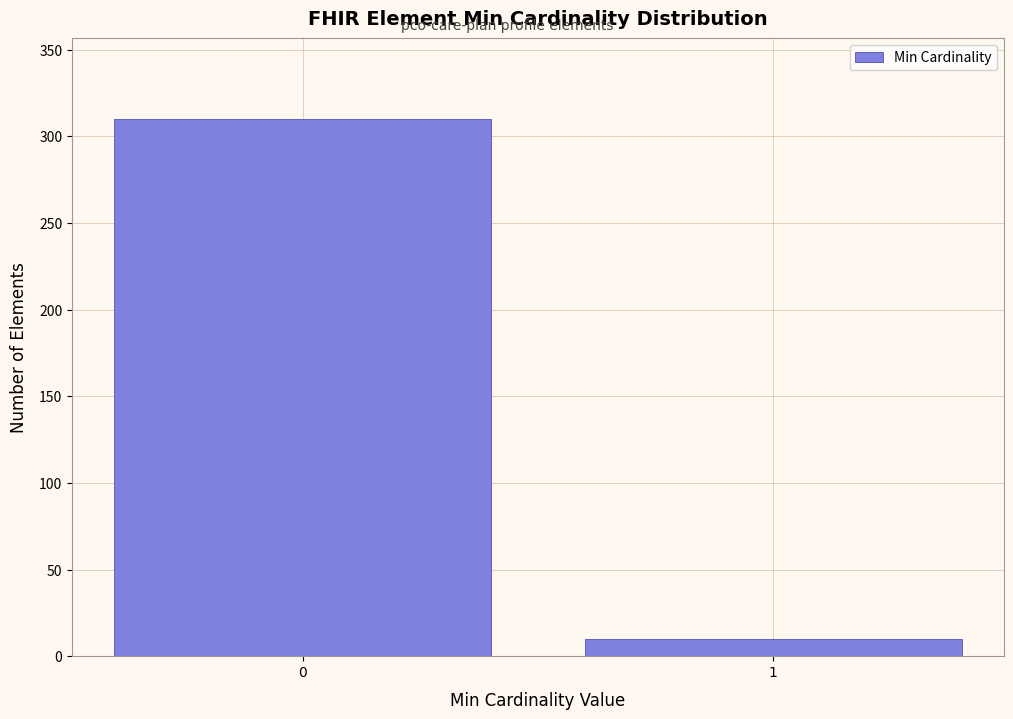

Reading right to left, extract all data points from this chart.

10	310